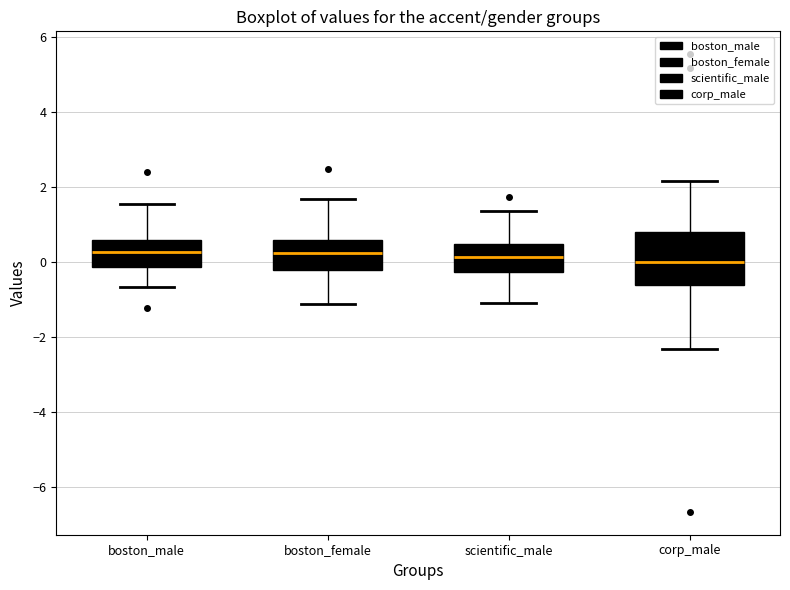

Which box is the tallest, from its lower edge to its upper edge?

corp_male